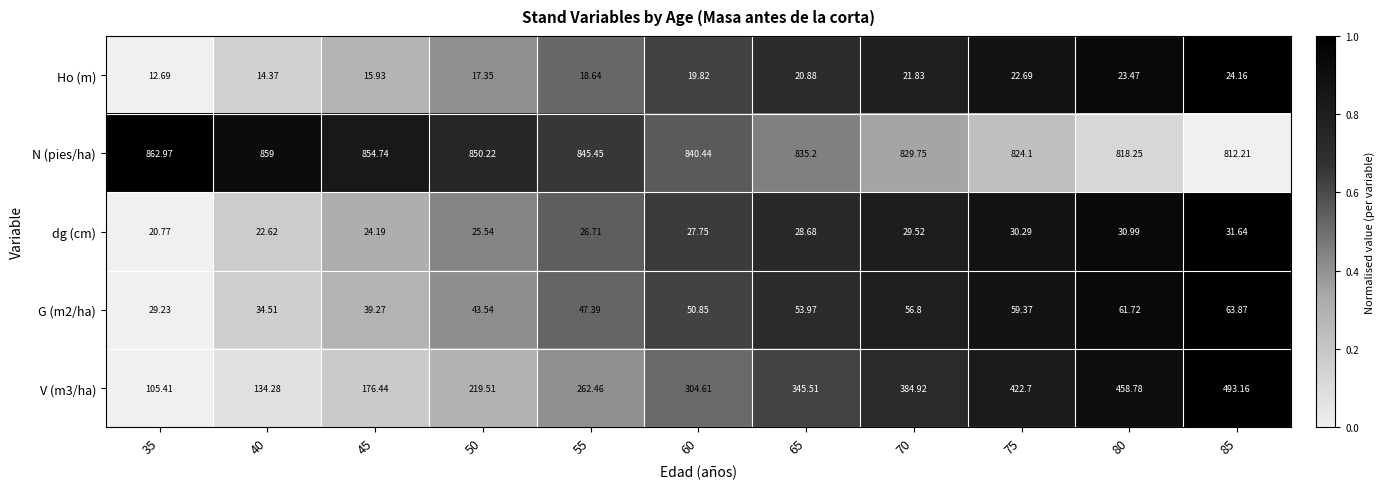

Is the value of N (pies/ha) at 85 greater than the value of Ho (m) at 50?

Yes